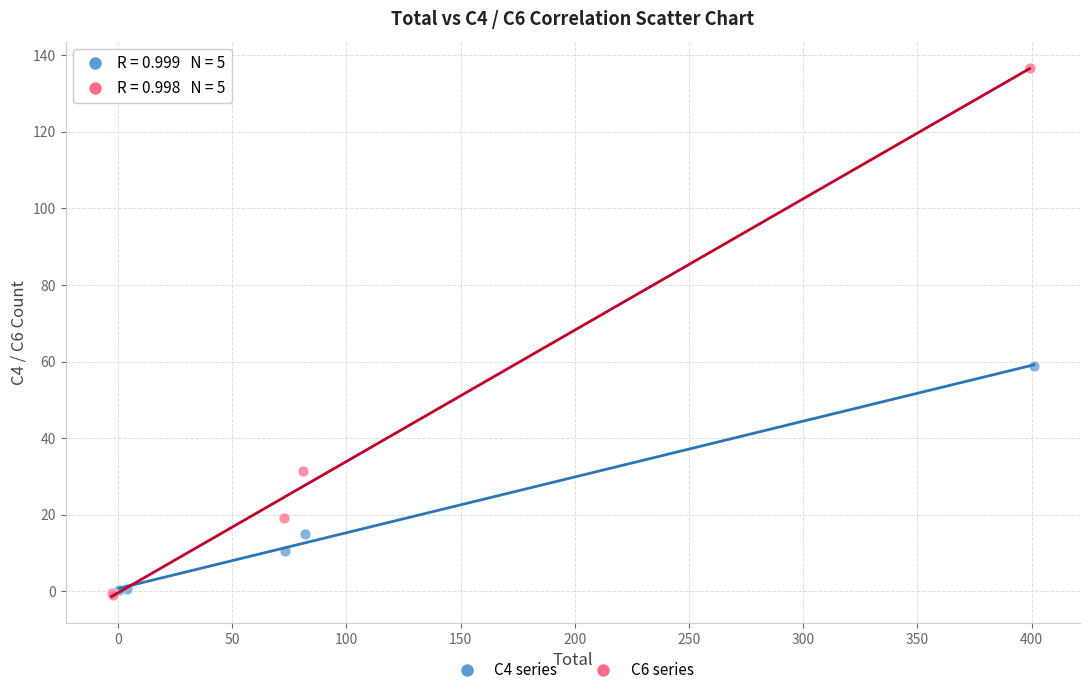

What are all the series names shown in the legend?

C4 series, C6 series